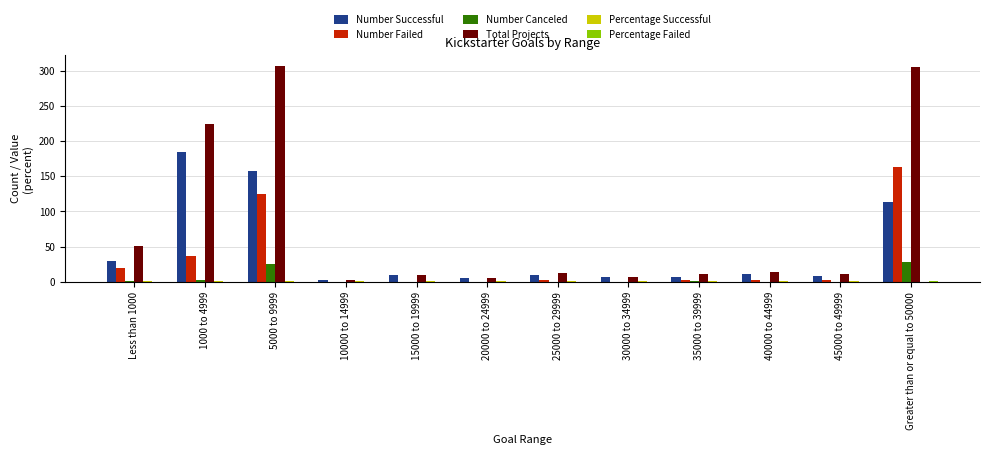

What is the total value across all series at 30000 to 34999?

15.0